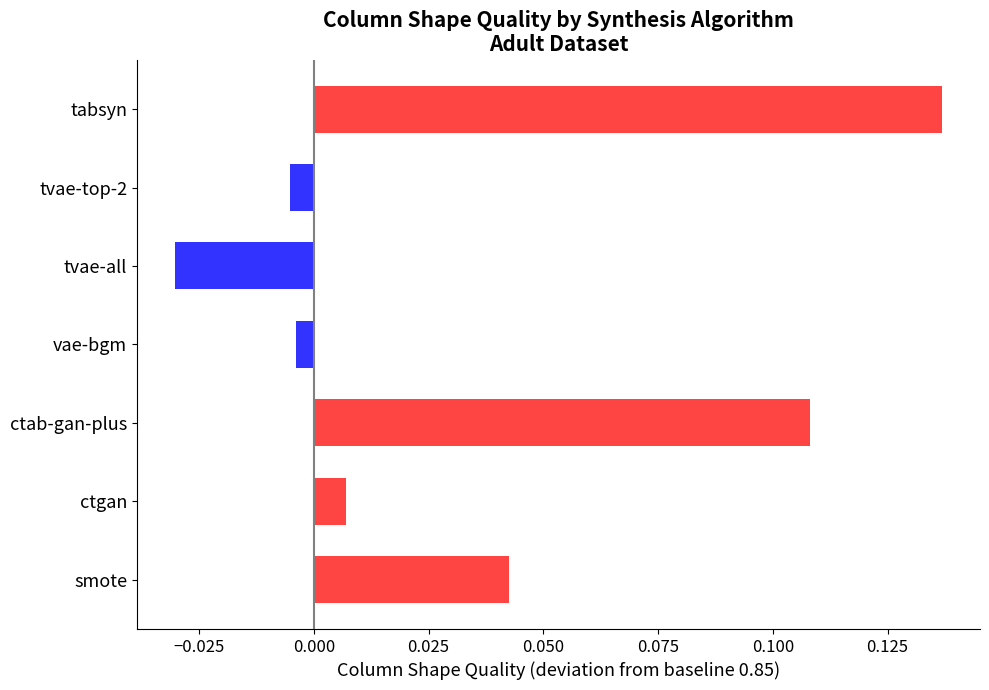

What is the sum of all values?

0.3